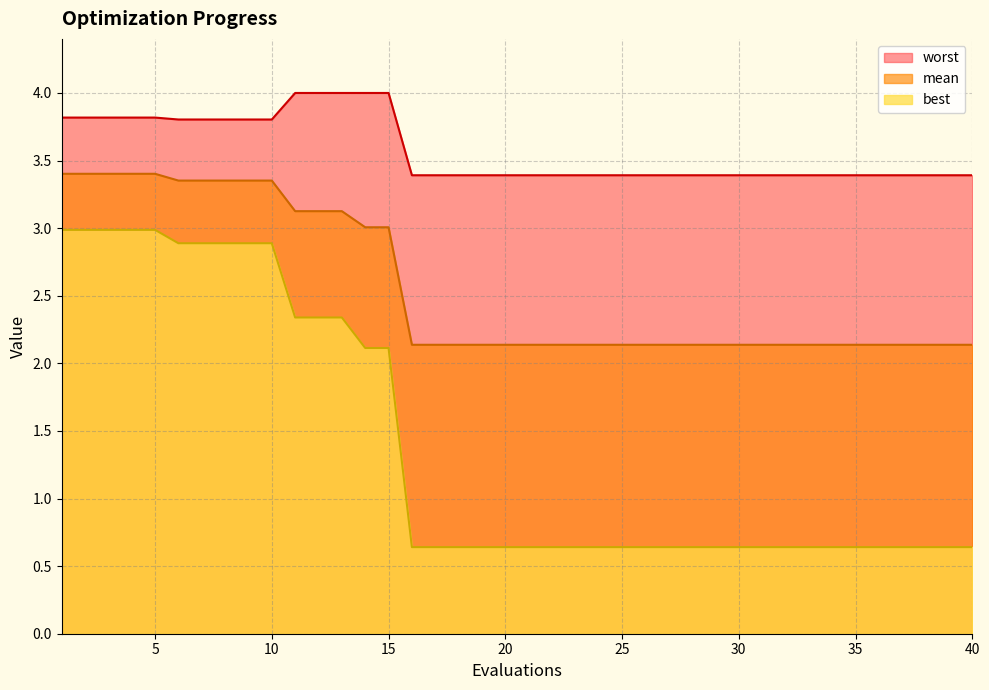

Which category has the lowest value across all series?

16